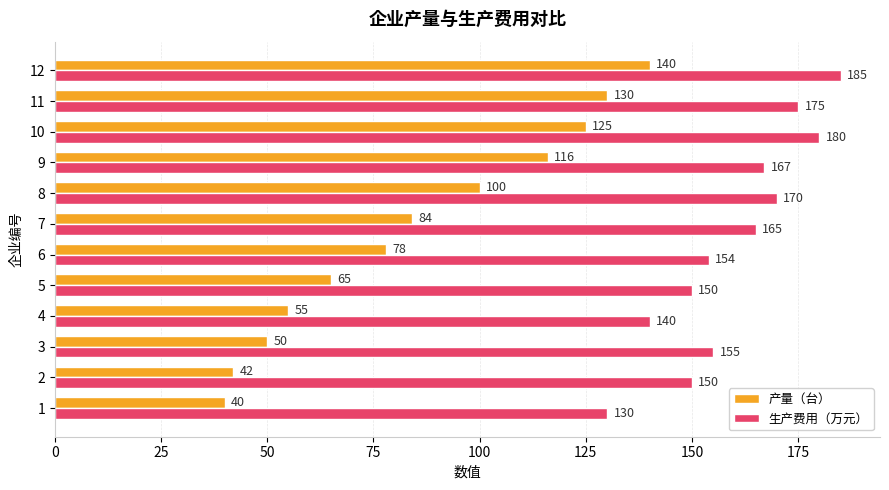

Is the value of 生产费用（万元） at 11 greater than the value of 产量（台） at 11?

Yes